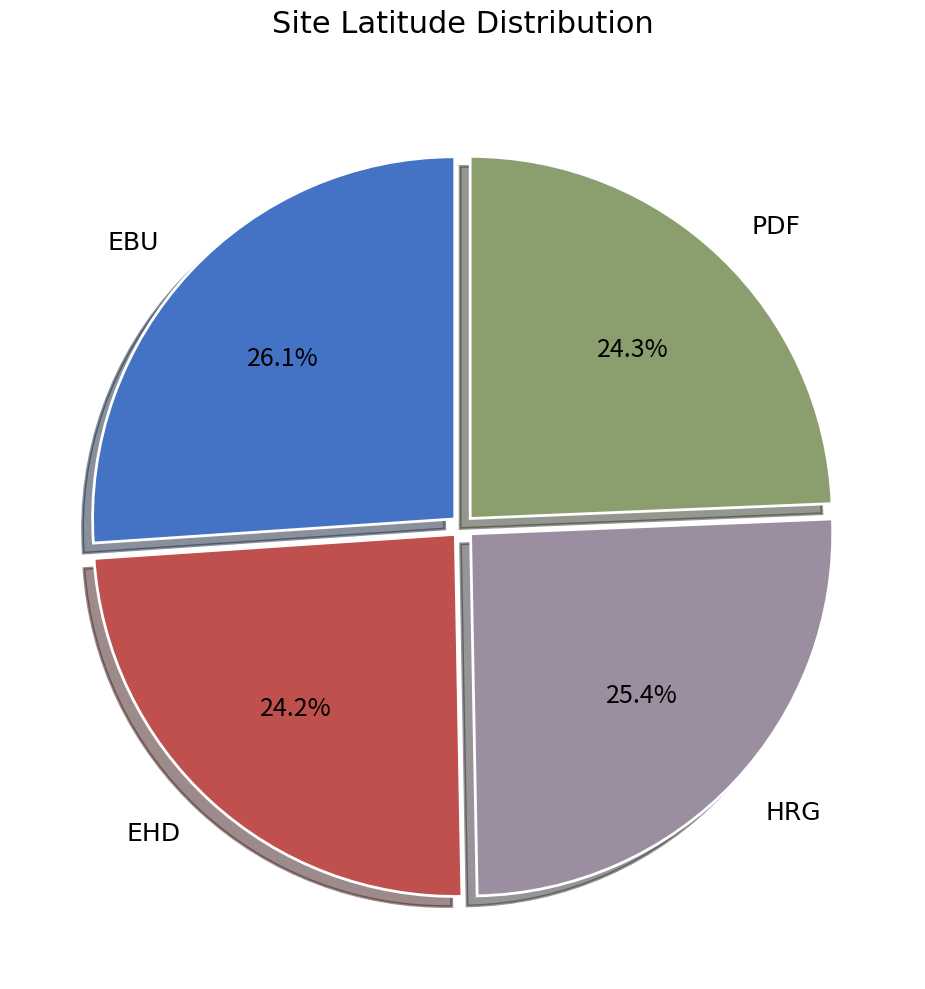

Approximately how many times larger is the value at PDF compared to HRG?

1.0